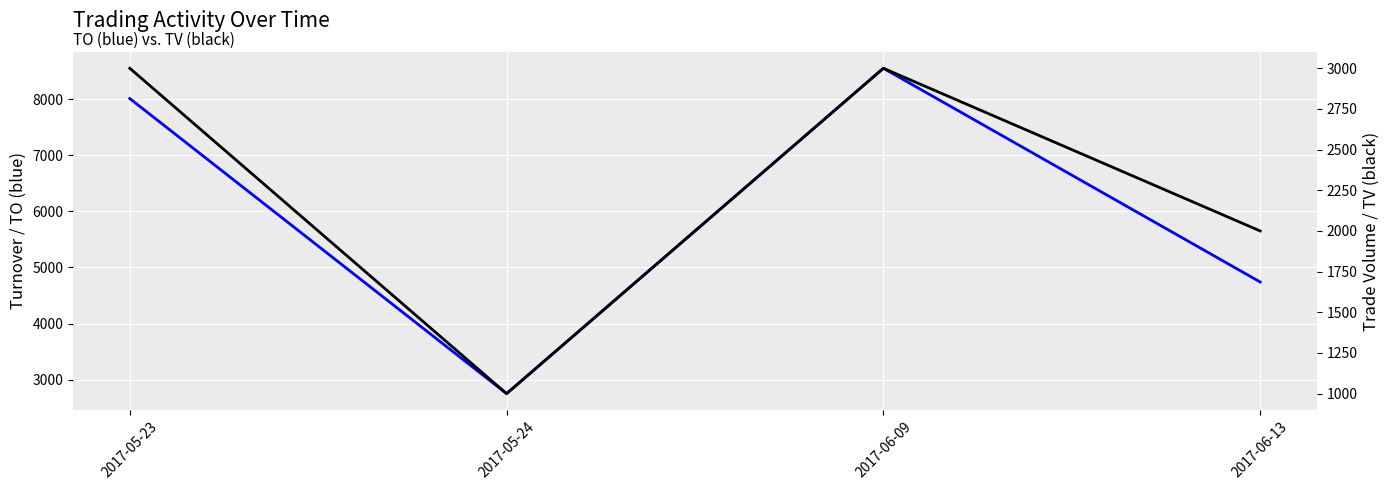

Where is TV nearest to the value 2000?

2017-06-13